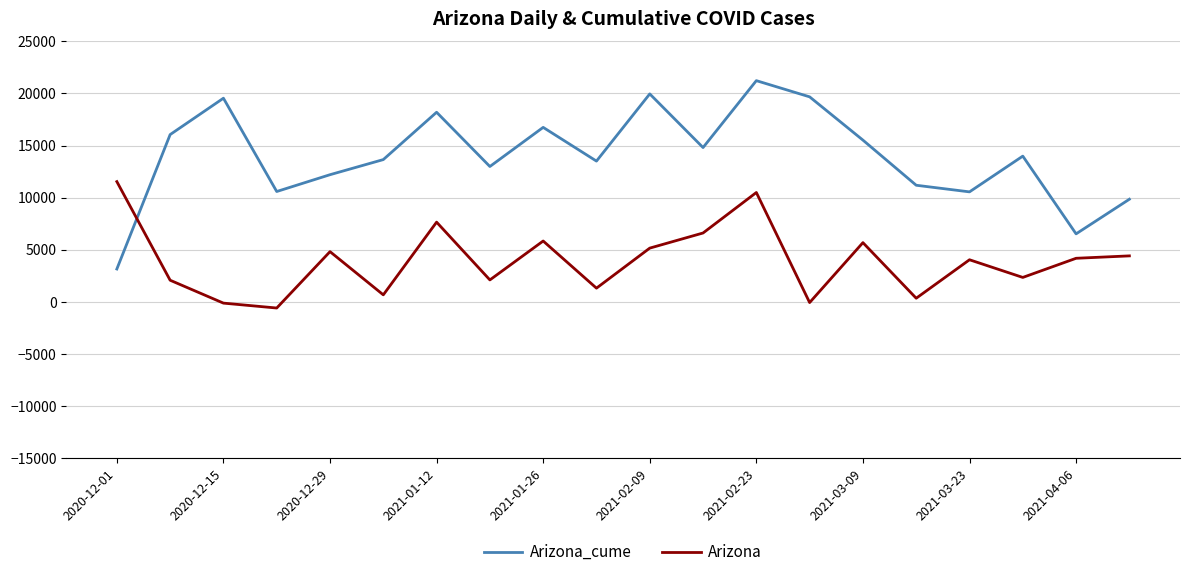

What is the difference between the maximum and minimum values in the Arizona series?

12136